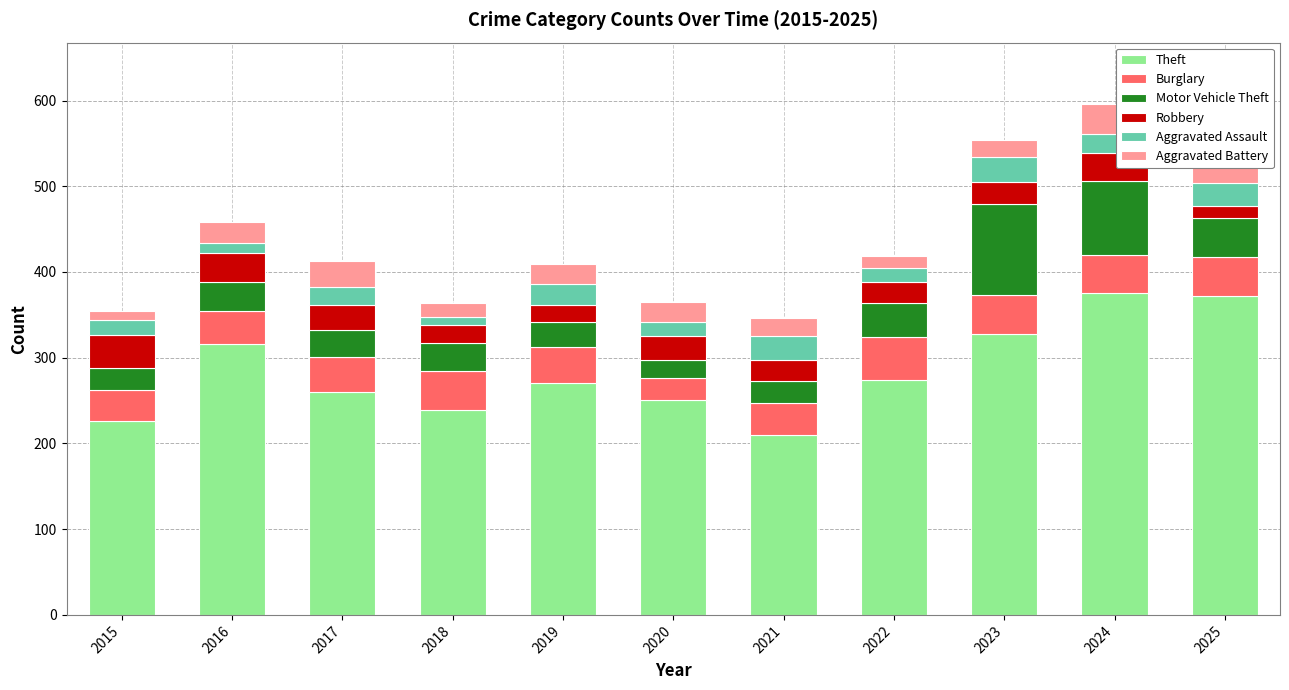

The Theft series shows 119 at 2021. True or false?

False